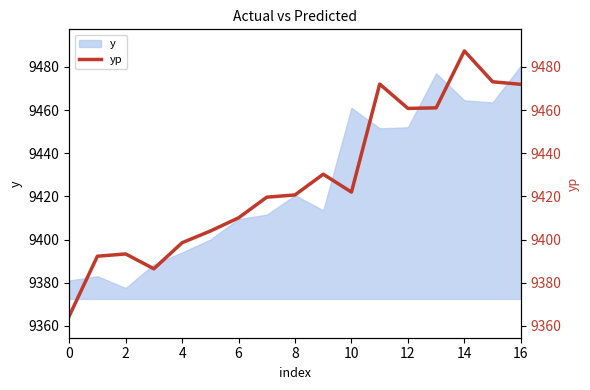

Where is y nearest to the value 9429?

8